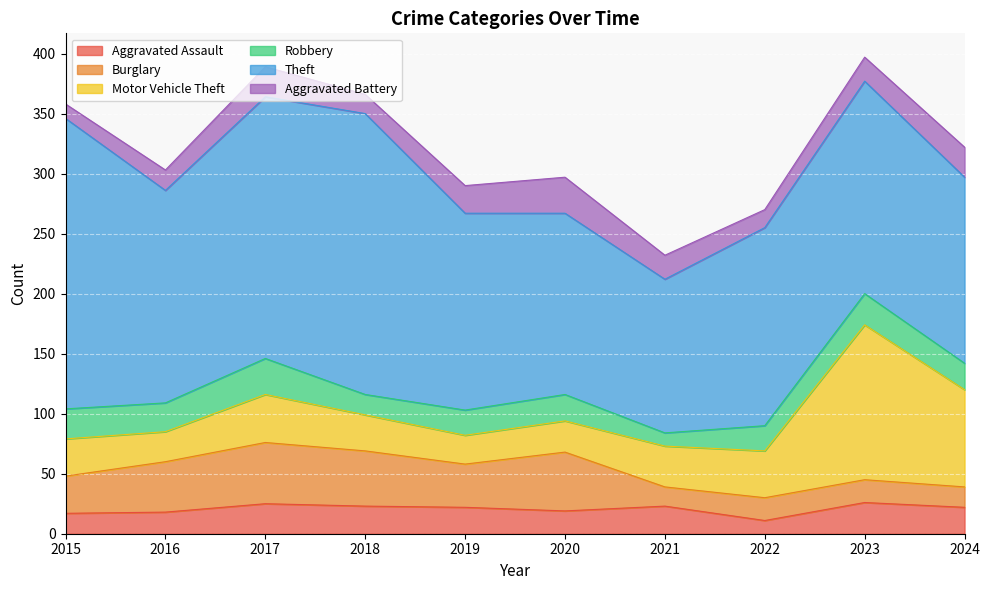

Reading left to right, extract all data points from this chart.

Aggravated Assault: 2015=17	2016=18	2017=25	2018=23	2019=22	2020=19	2021=23	2022=11	2023=26	2024=22
Burglary: 2015=31	2016=42	2017=51	2018=46	2019=36	2020=49	2021=16	2022=19	2023=19	2024=17
Motor Vehicle Theft: 2015=31	2016=25	2017=40	2018=30	2019=24	2020=26	2021=34	2022=39	2023=129	2024=81
Robbery: 2015=25	2016=24	2017=30	2018=17	2019=21	2020=22	2021=11	2022=21	2023=26	2024=22
Theft: 2015=242	2016=177	2017=218	2018=234	2019=164	2020=151	2021=128	2022=165	2023=177	2024=155
Aggravated Battery: 2015=12	2016=17	2017=25	2018=16	2019=23	2020=30	2021=20	2022=15	2023=20	2024=25